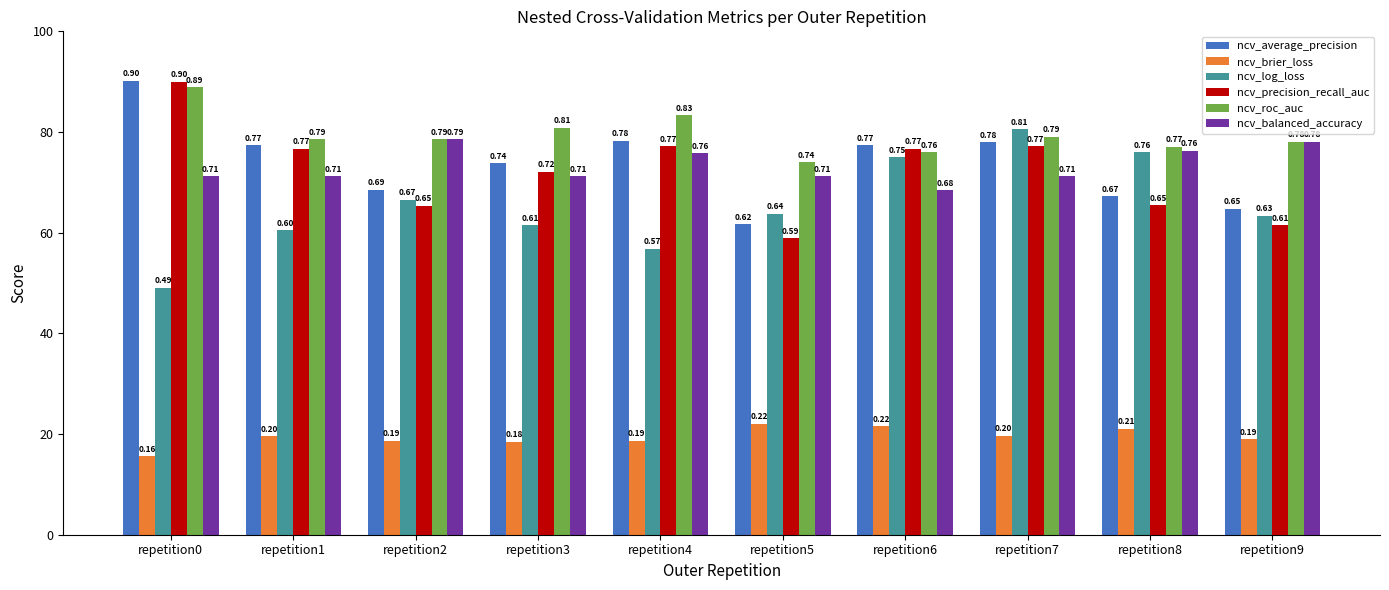

Does the chart contain stacked bars?

No